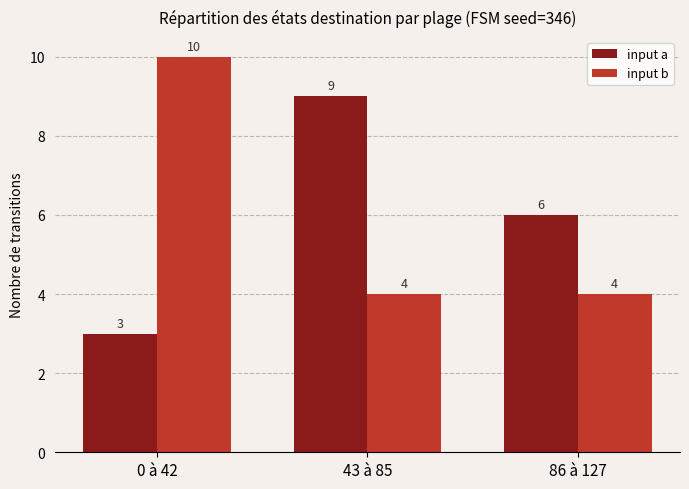

What is the difference between the maximum and minimum values in the input a series?

6